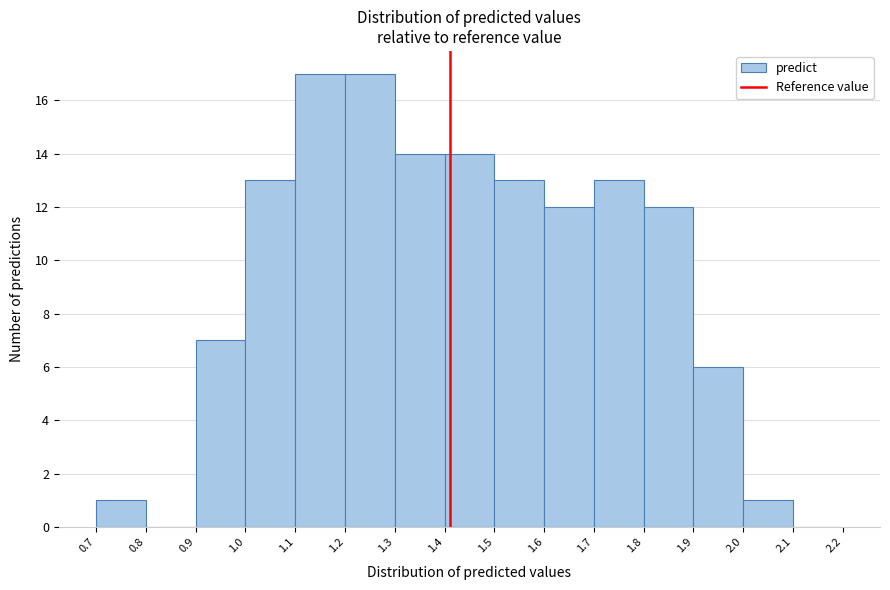

Reading left to right, transcribe this chart: for each bar, give the range it covers on the x-axis and its height. The values are not printed on the chart, so give them approximately, as read against the axis.

0.7 to 0.8: 1
0.8 to 0.9: 0
0.9 to 1.0: 7
1.0 to 1.1: 13
1.1 to 1.2: 17
1.2 to 1.3: 17
1.3 to 1.4: 14
1.4 to 1.5: 14
1.5 to 1.6: 13
1.6 to 1.7: 12
1.7 to 1.8: 13
1.8 to 1.9: 12
1.9 to 2.0: 6
2.0 to 2.1: 1
2.1 to 2.2: 0